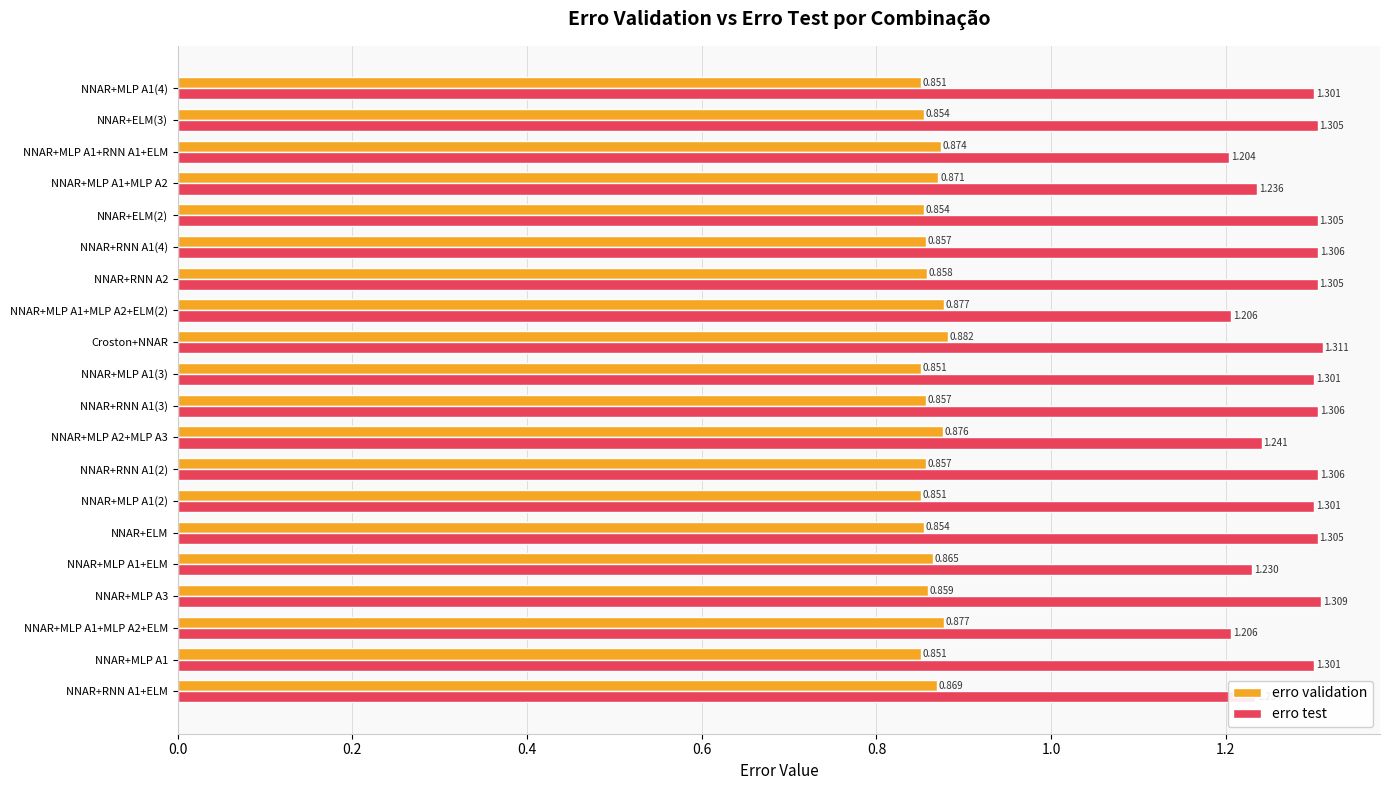

Which series changed the most between NNAR+MLP A1+MLP A2 and NNAR+MLP A1+RNN A1+ELM?

erro test